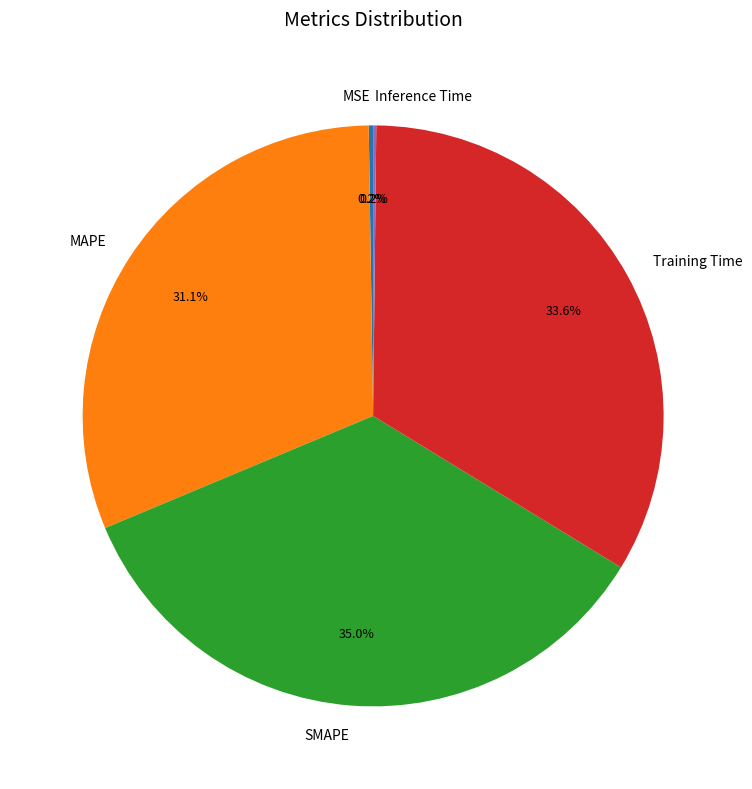

What portion of the pie excludes Training Time?

66.4%